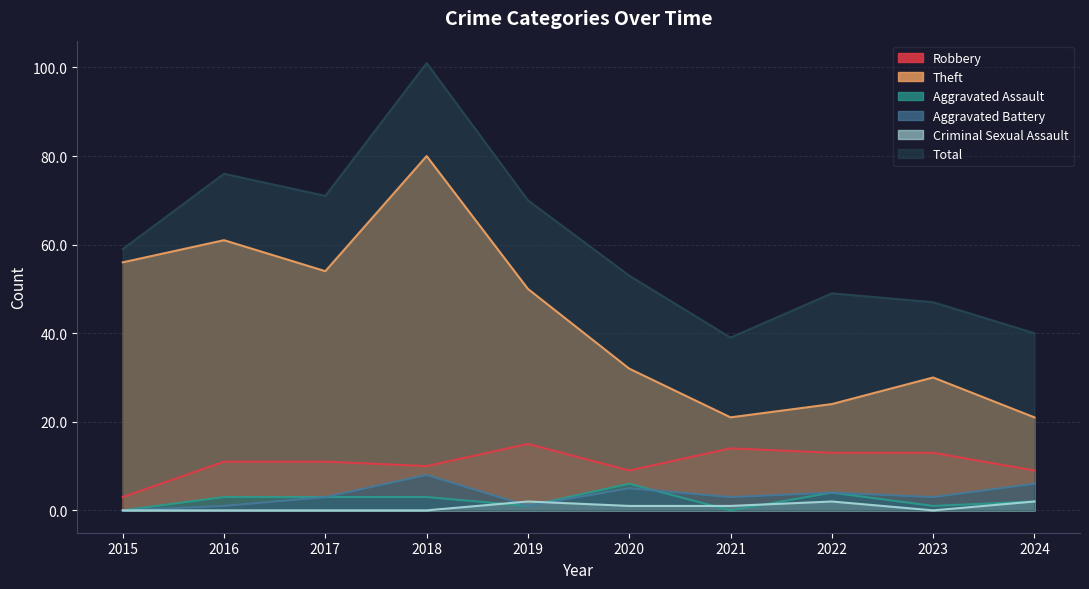

The value of Total at 2022 is 31. True or false?

False